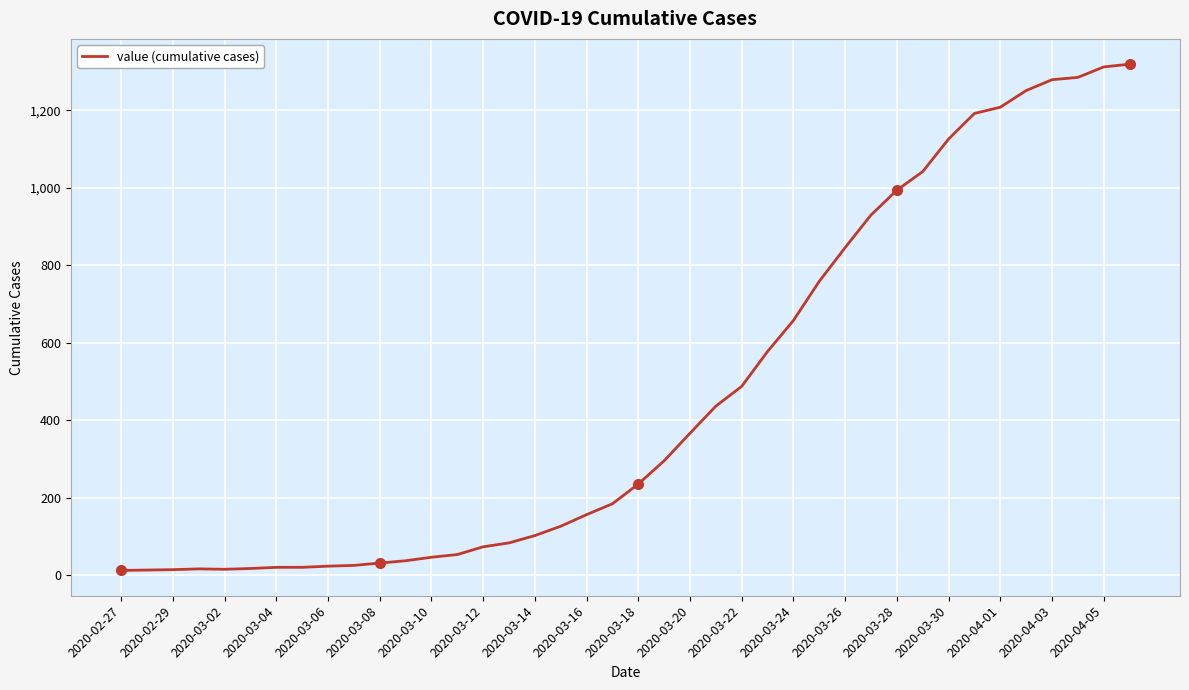

What is the difference between the maximum and minimum values?

1306